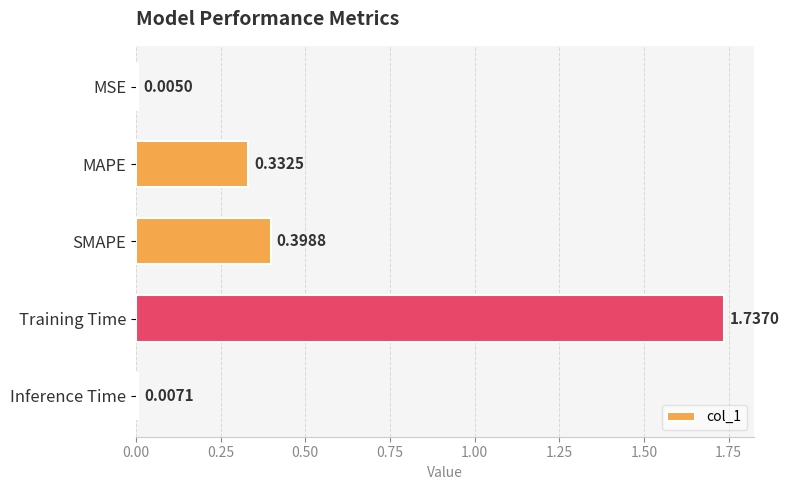

What is the change in value from MAPE to Inference Time?

-0.3